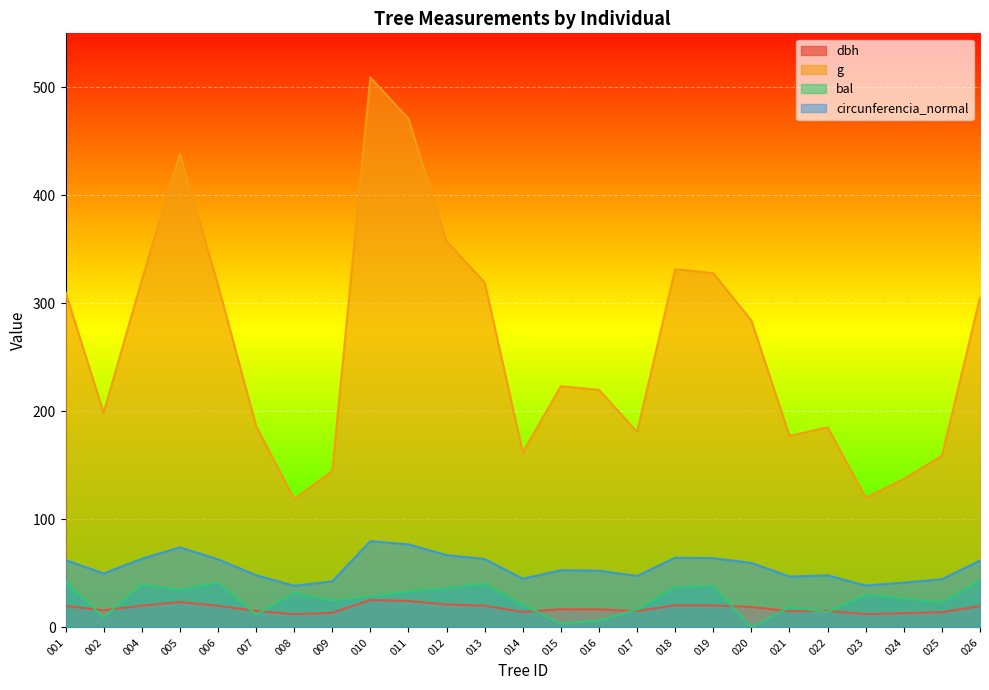

The value of g at 001 is 86.9. True or false?

False